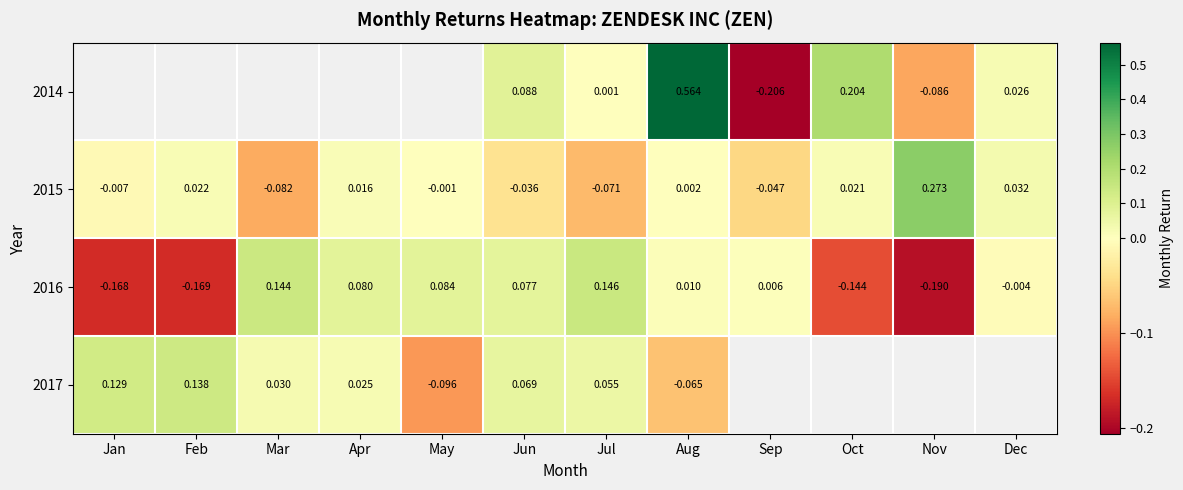

Is the value of 2015 at Sep greater than the value of 2016 at Feb?

Yes